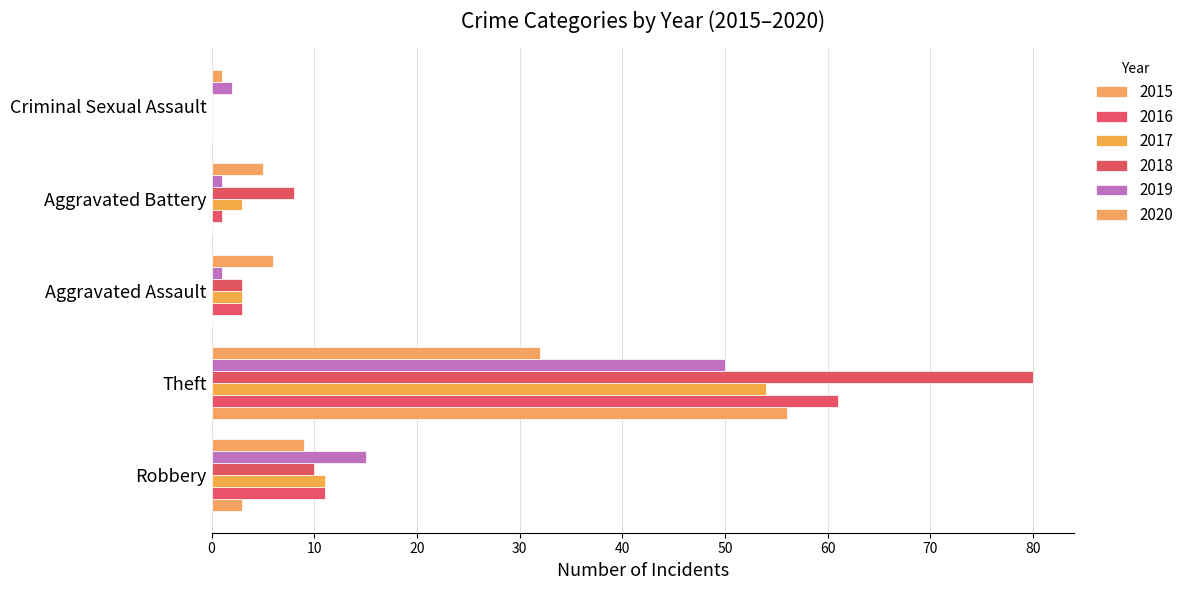

Count the number of data series in this chart.

6